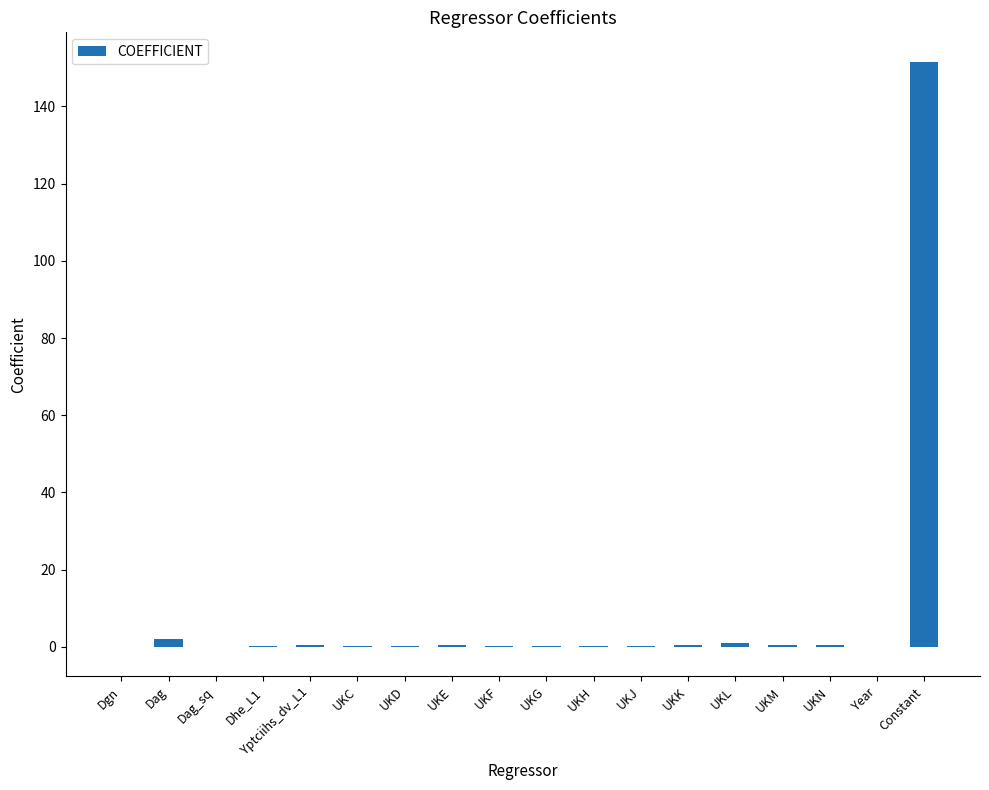

What is the sum of all values?

158.5